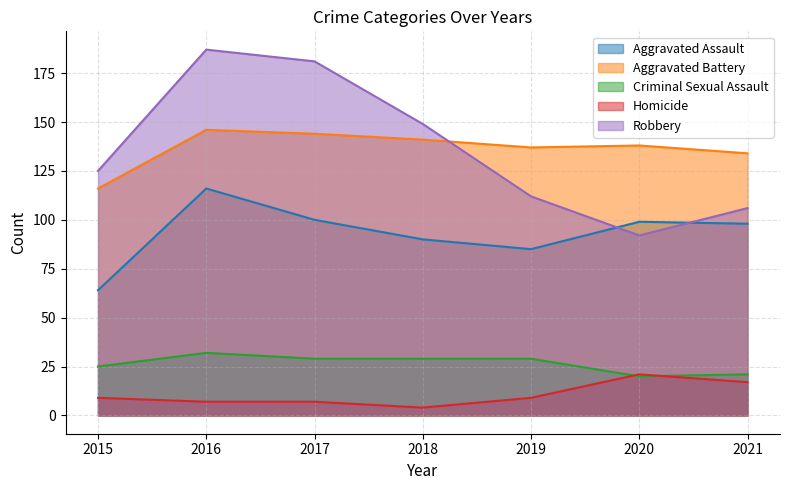

What are all the series names shown in the legend?

Aggravated Assault, Aggravated Battery, Criminal Sexual Assault, Homicide, Robbery